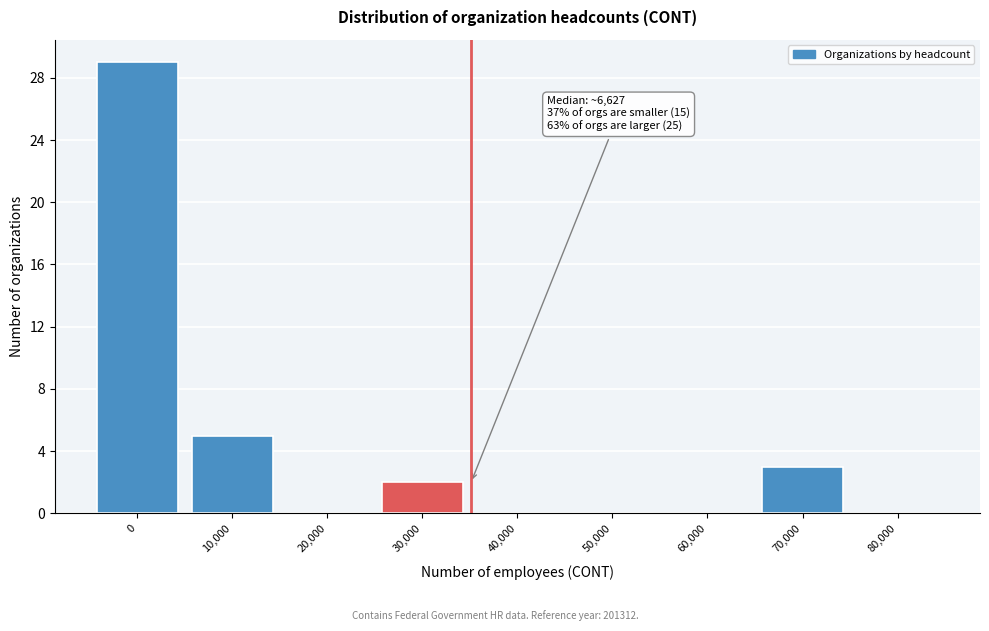

Reading right to left, extract all data points from this chart.

80,000=0	70,000=3	60,000=0	50,000=0	40,000=0	30,000=2	20,000=0	10,000=5	0=29